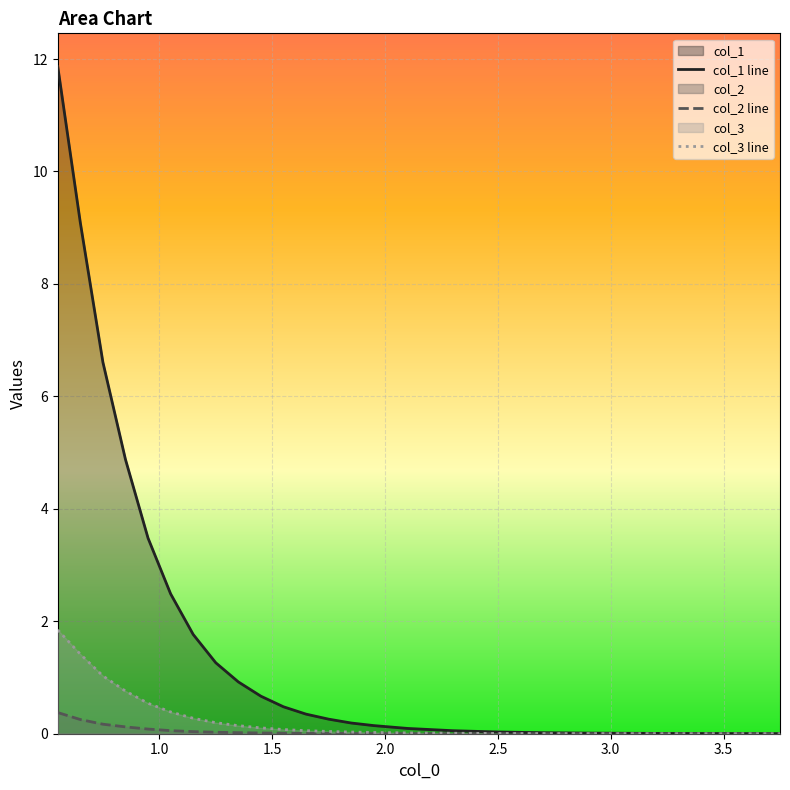

What is the maximum value shown in the chart?

11.9